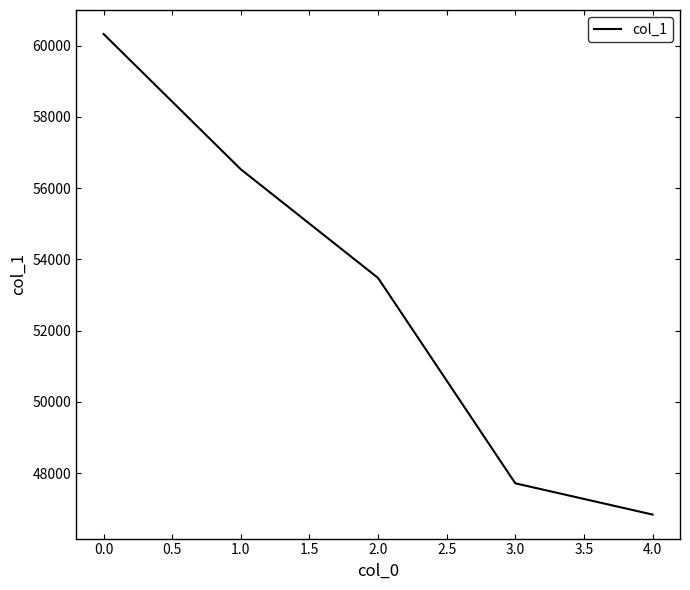

What is the difference between the values at 2.0 and 3.0?

5765